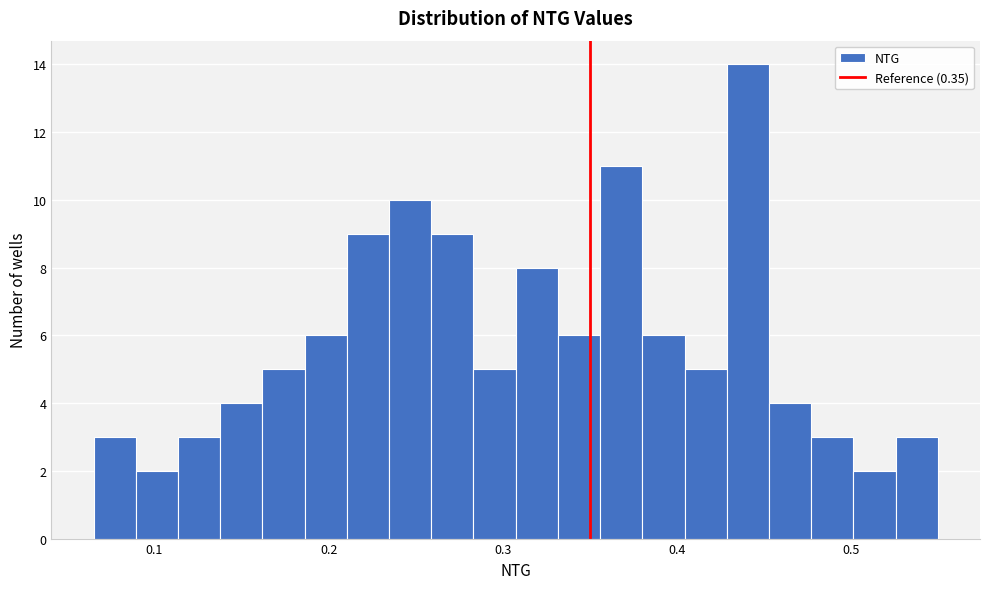

Read against the x-axis, roughly where is the centre of the tallest bar?

0.44